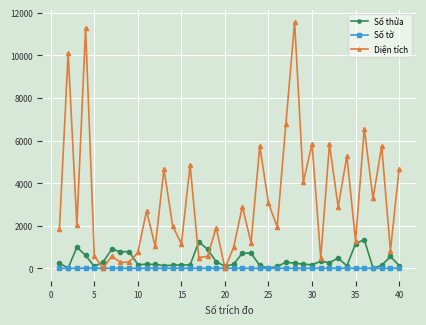

Rank the series by their maximum value, from highest to lowest.

Diện tích, Số thửa, Số tờ